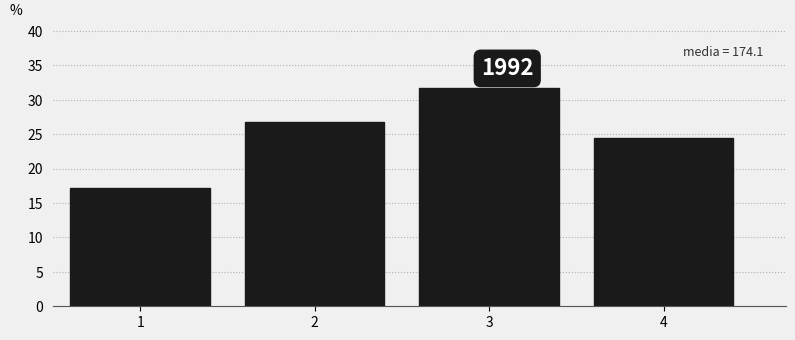

Over which range of the x-axis is the bar tallest?

2.5 to 3.5